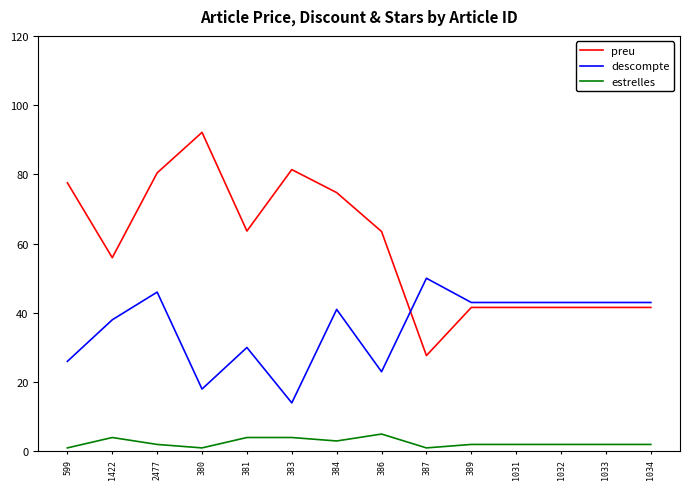

List the series in order of their overall mean, highest first.

preu, descompte, estrelles